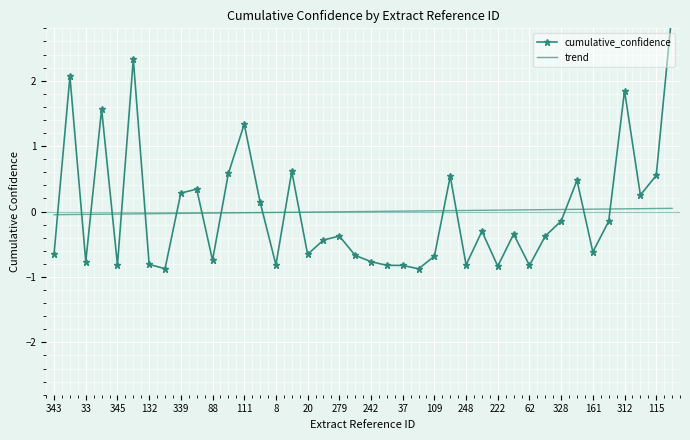

What is the label of the 35th point from the right?

88